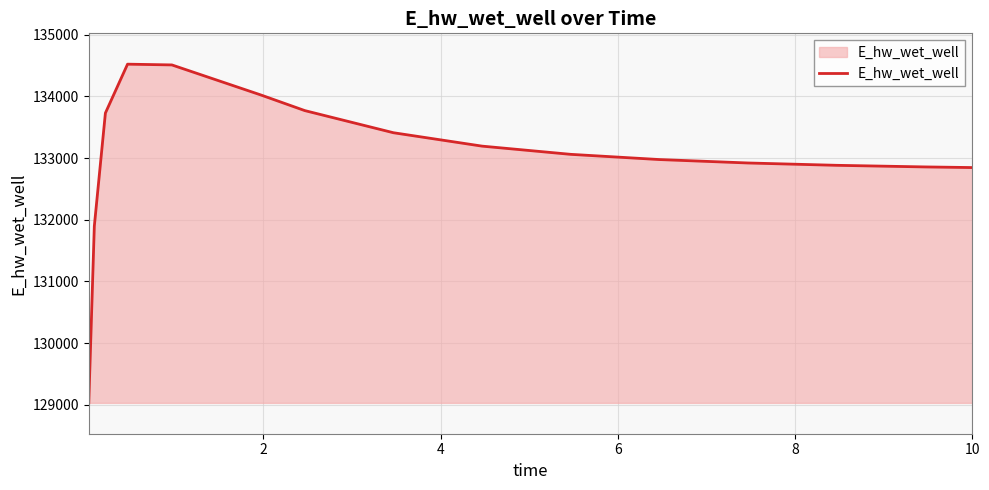

What is the smallest value displayed?

129031.5